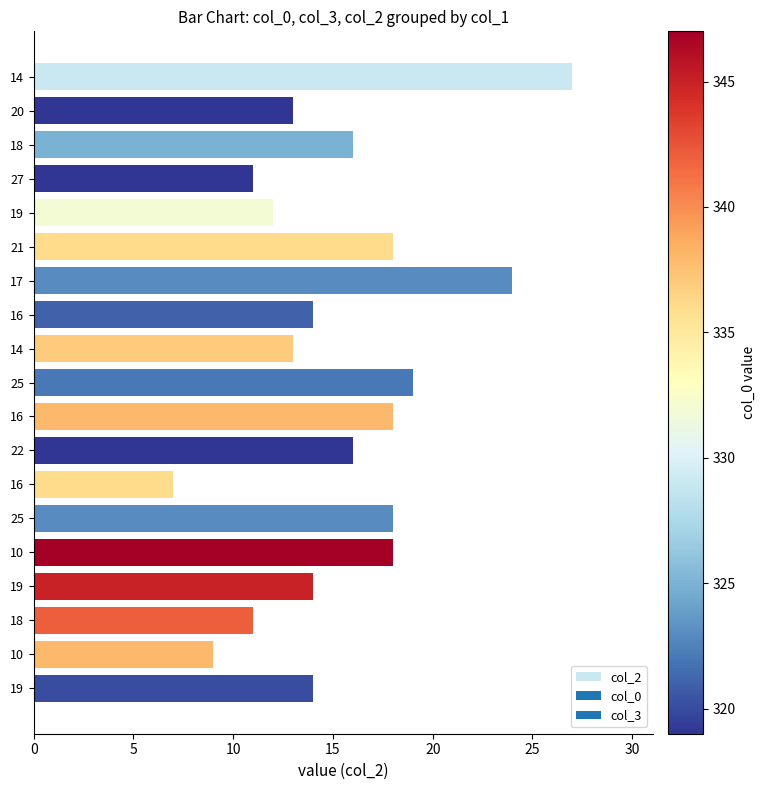

How many bars are there in total?

19